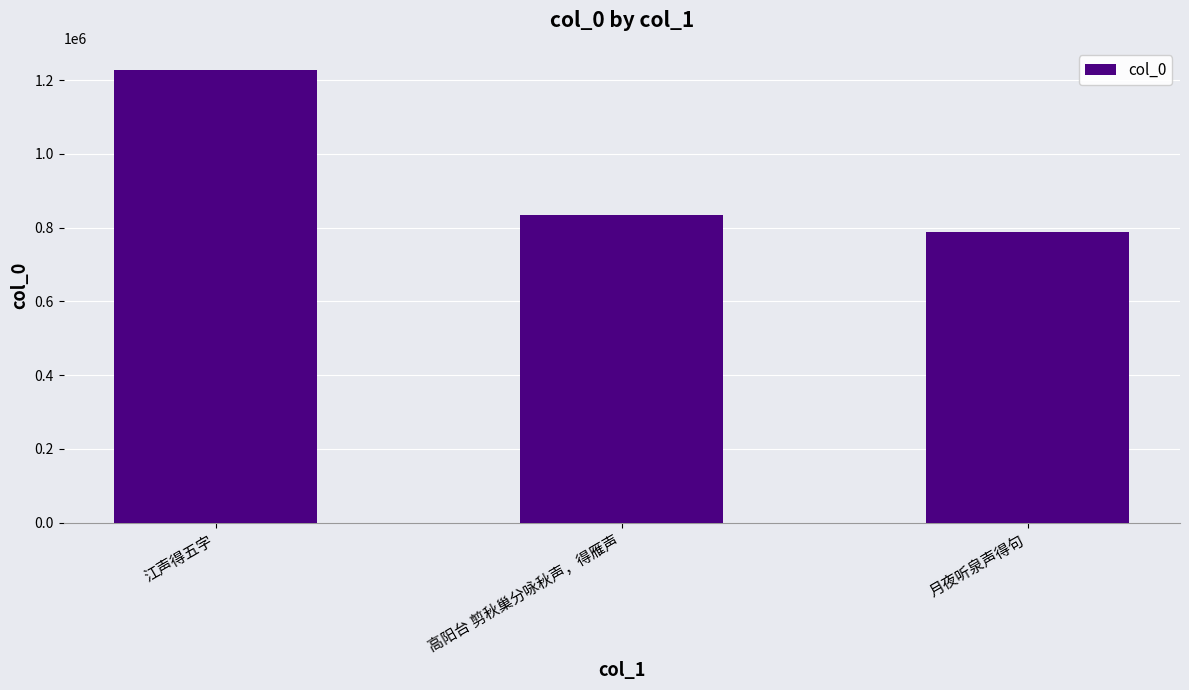

What is the smallest value displayed?

788305